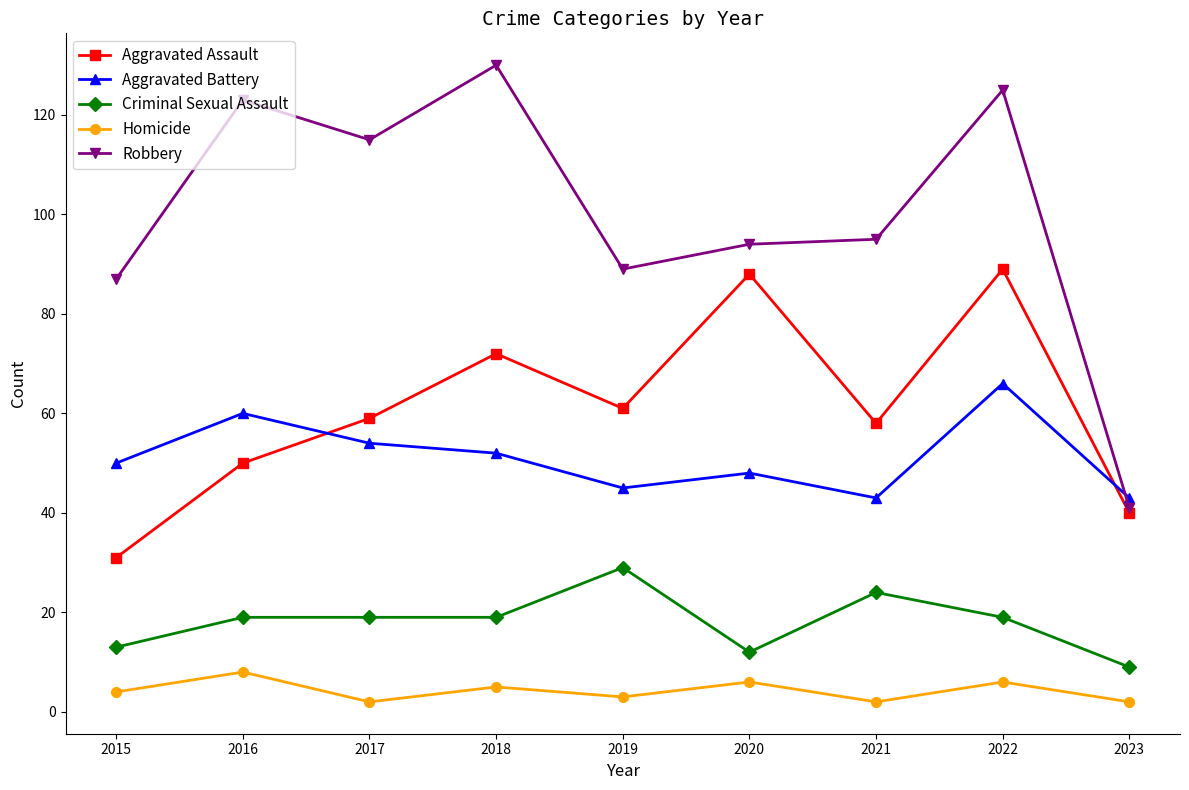

The value of Homicide at 2019 is 3. True or false?

True